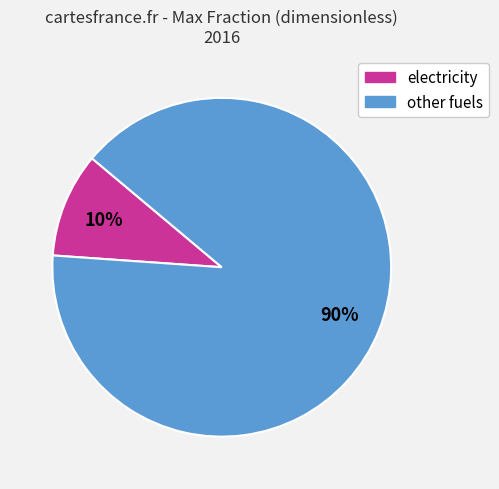

To the nearest percent, what is the average slice percentage?

50%